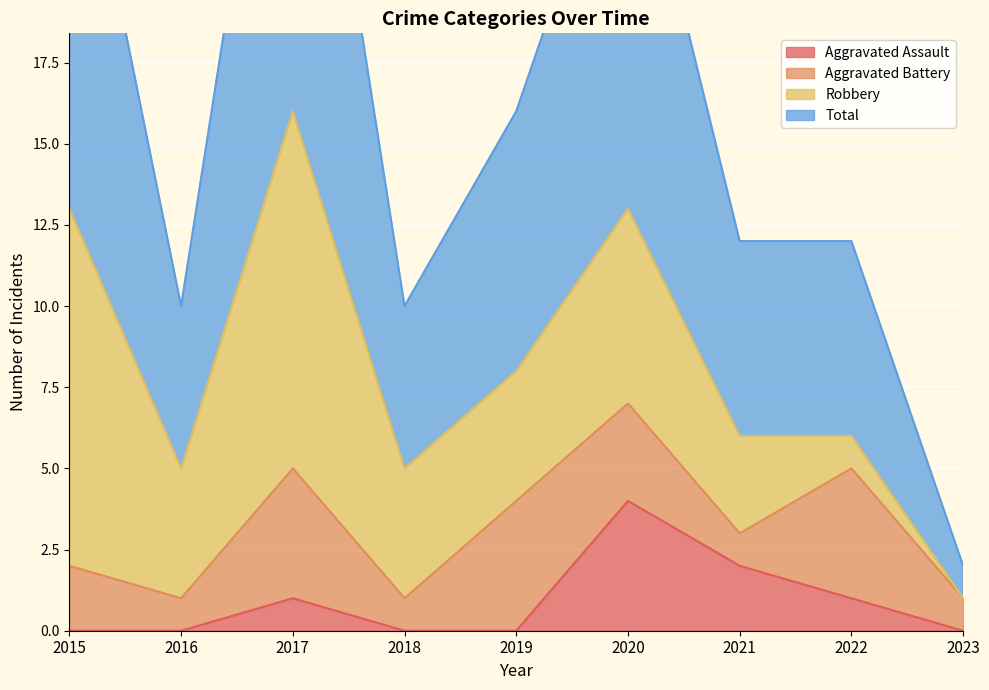

True or false: Aggravated Assault and Total cross at least once.

False